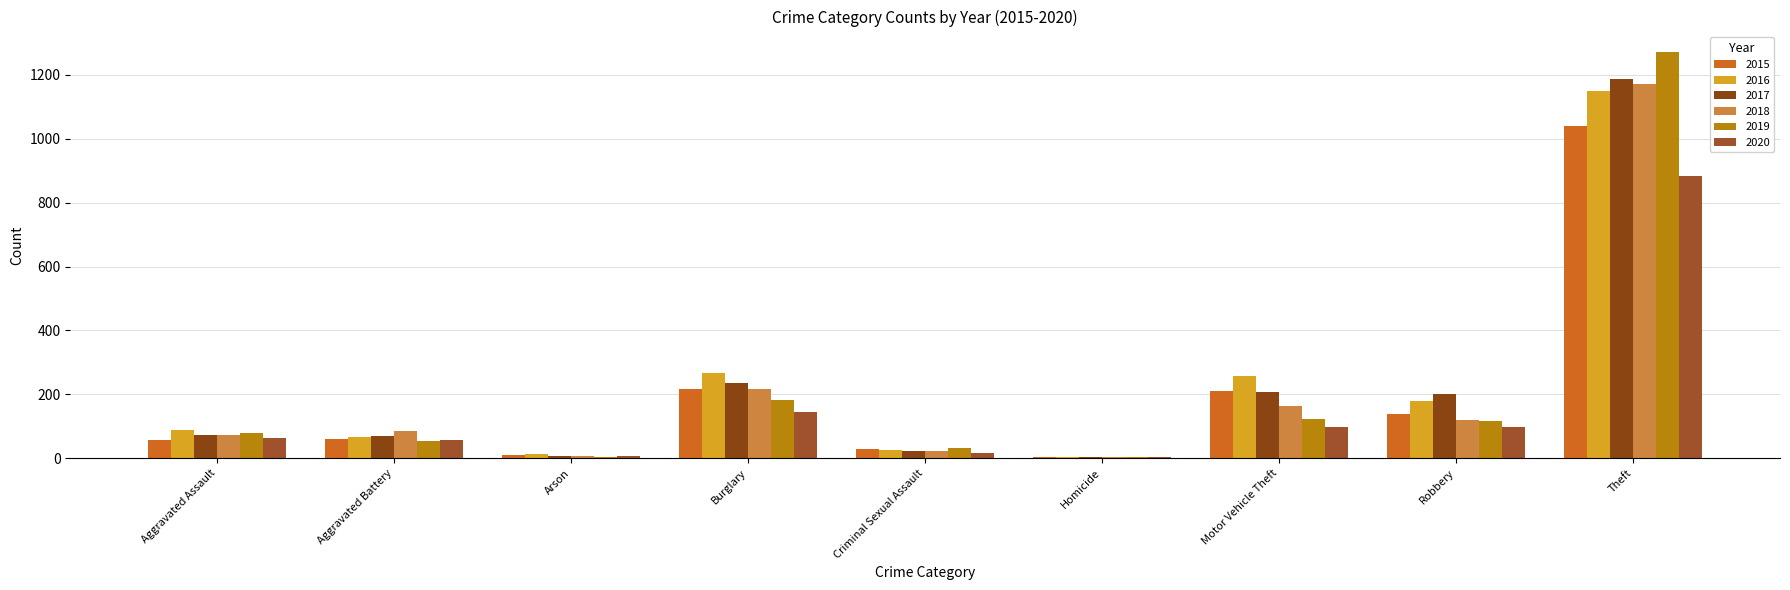

Count the number of categories in the chart.

9